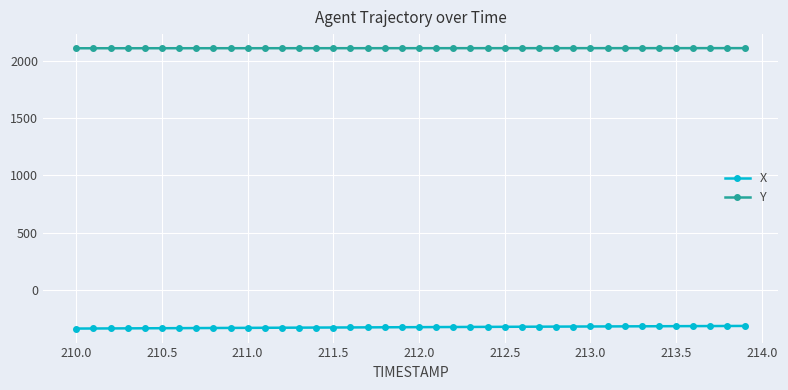

What is the value of the X point at the 23rd from the left?

-324.6